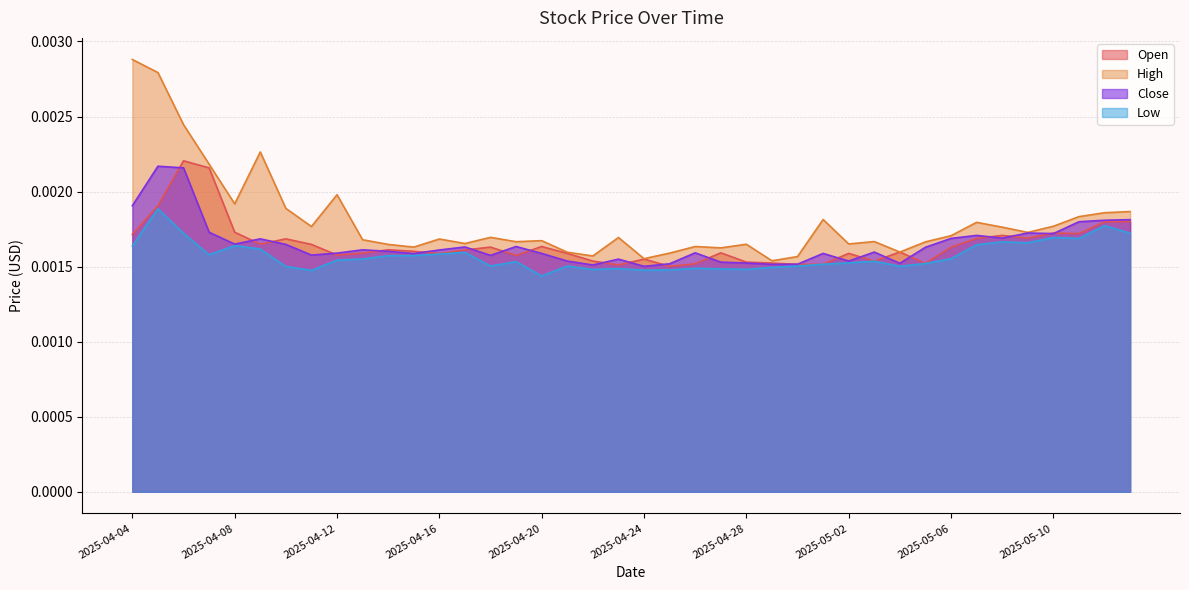

Which series has the widest spread of values?

High